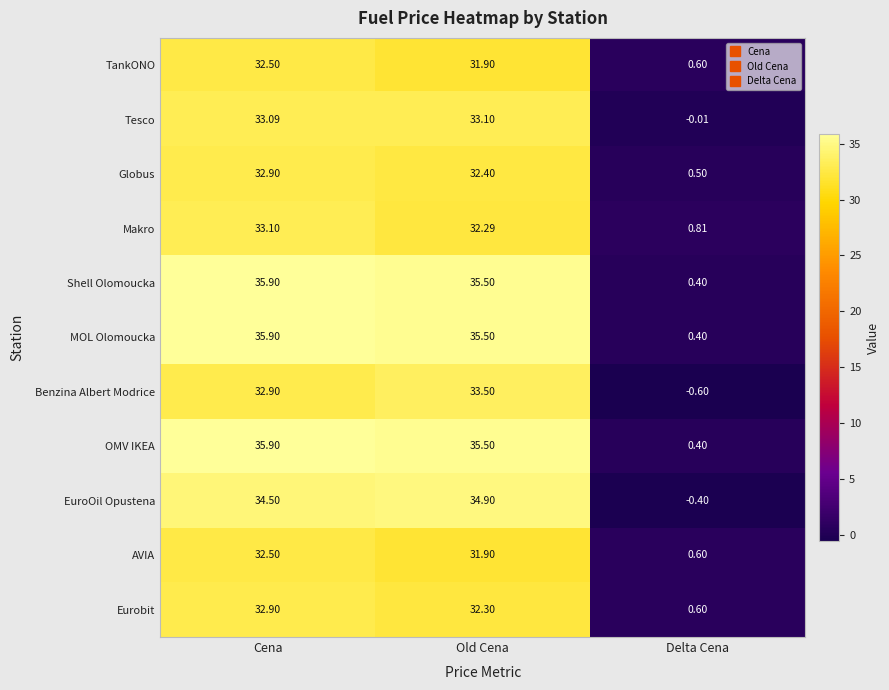

Which category has the lowest value in the Eurobit series?

Delta Cena